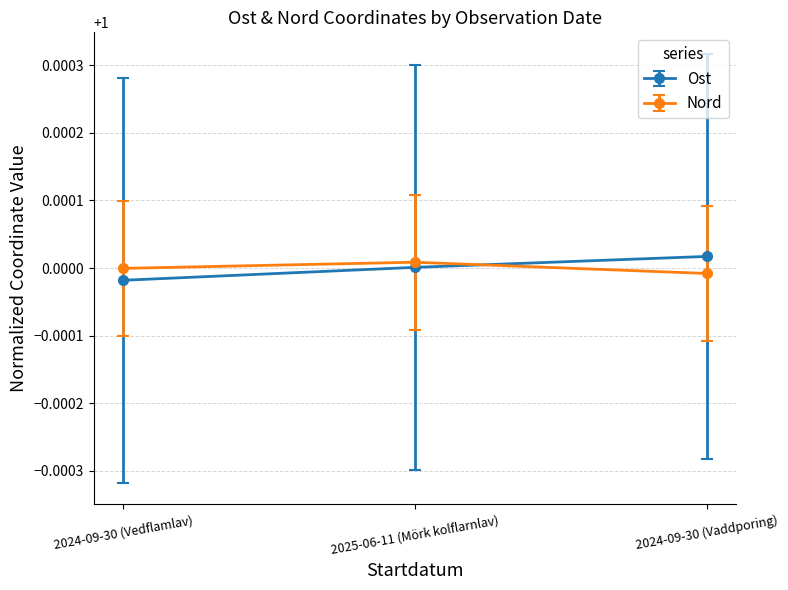

At which label does Ost reach its minimum?

2024-09-30 (Vedflamlav)